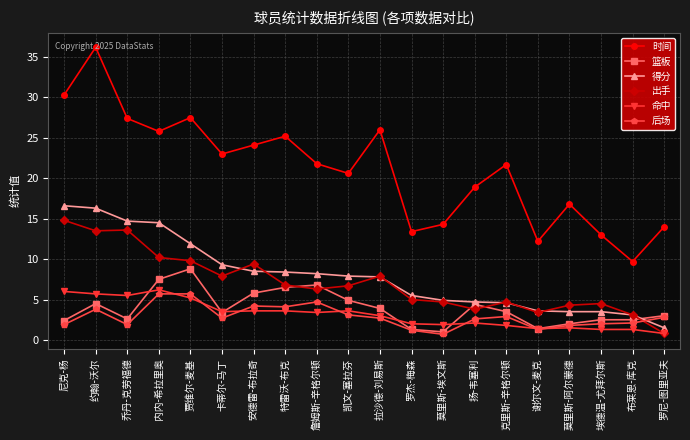

At which category does 时间 reach its first local valley?

内内-希拉里奥